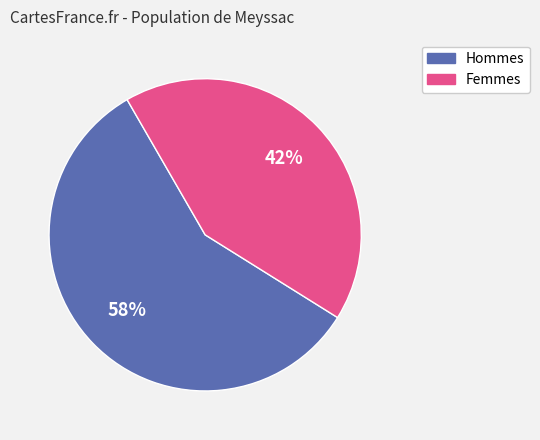

Is there any slice that represents more than half of the pie?

Yes